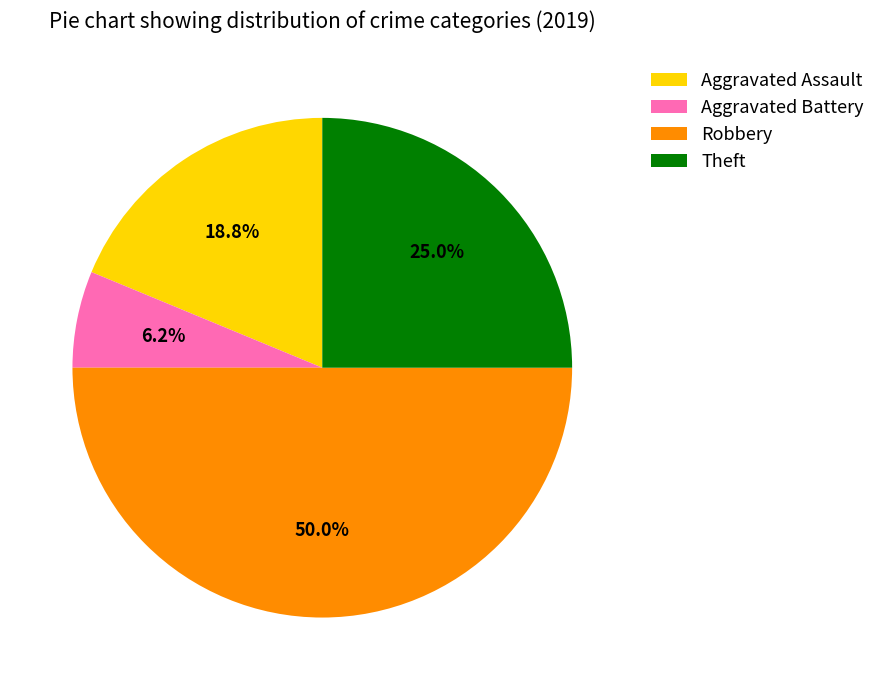

Is it true that Robbery is 57% of the pie?

False